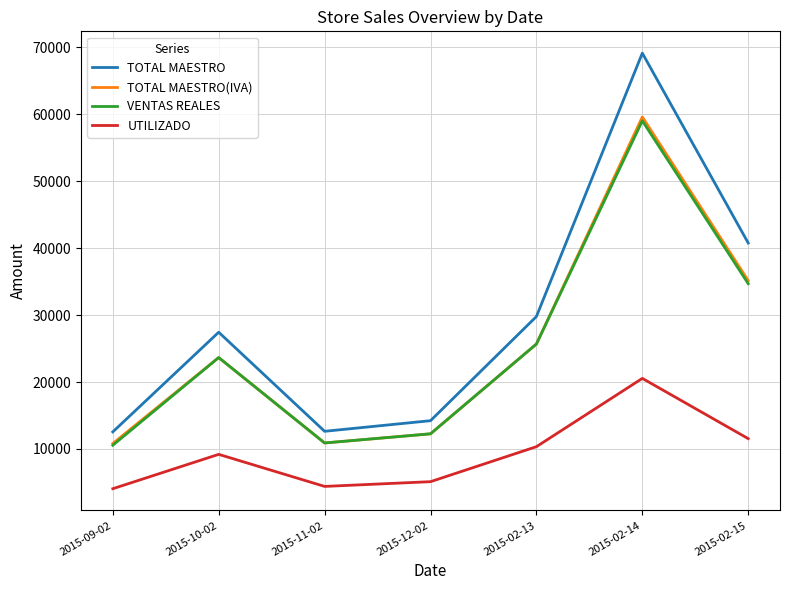

In VENTAS REALES, how many points are lower than both neighbors (excluding endpoints)?

1